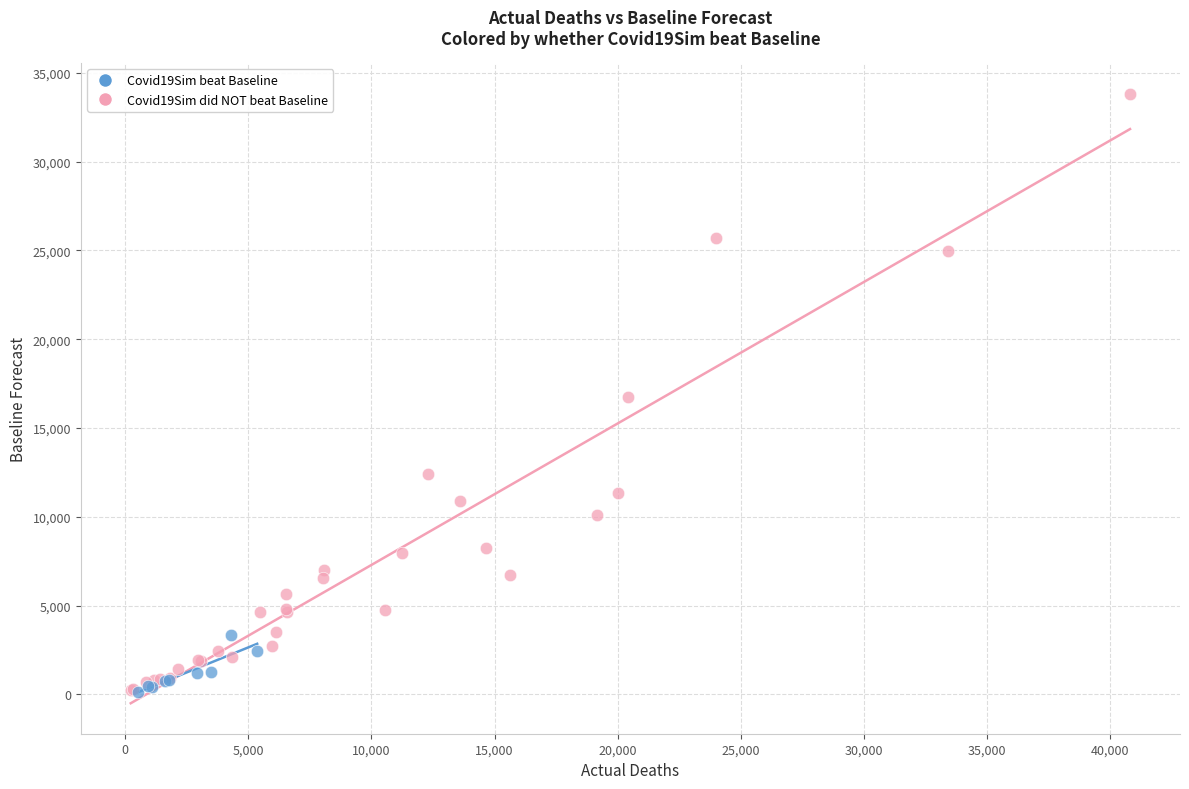

Which series reaches the maximum Y coordinate?

Covid19Sim did NOT beat Baseline